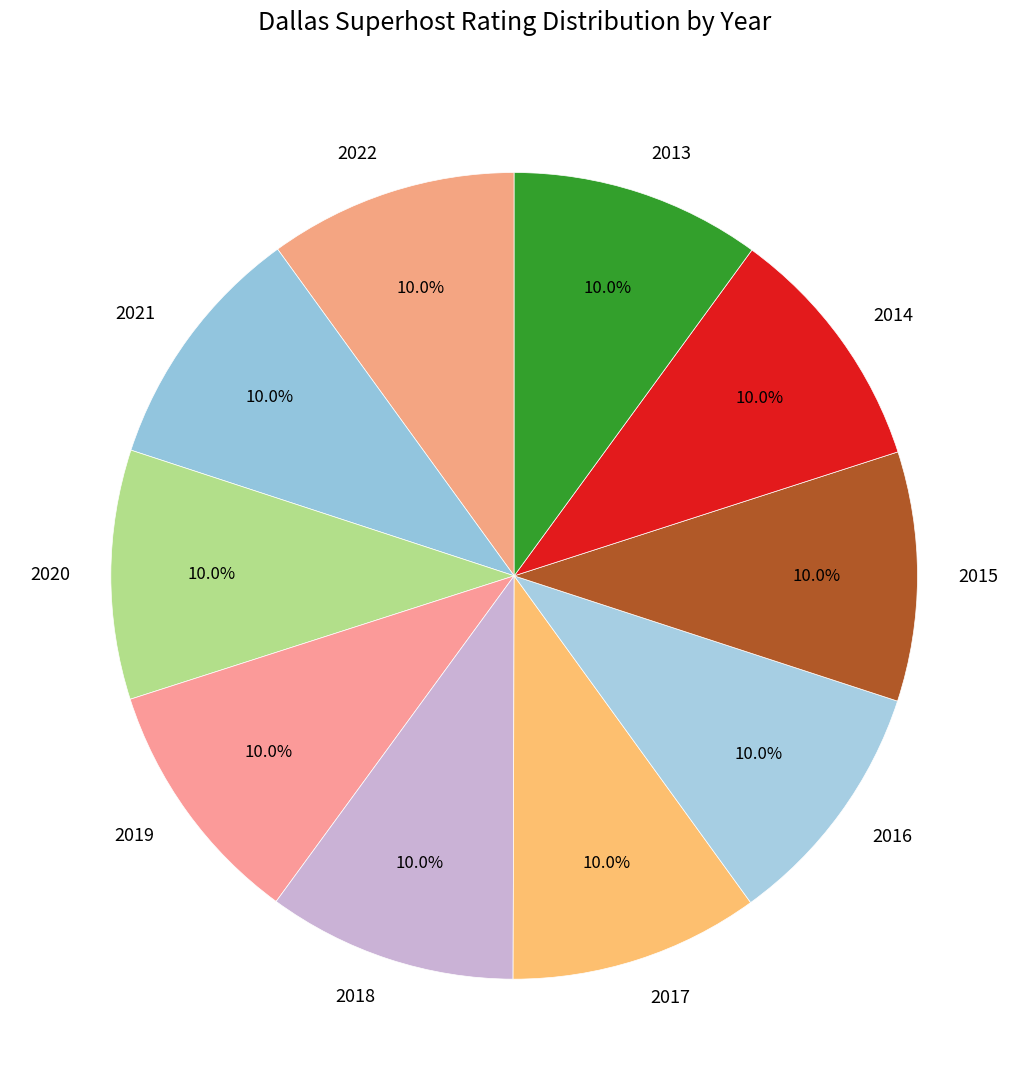

What percentage is the 2018 slice, to the nearest percent?

10%